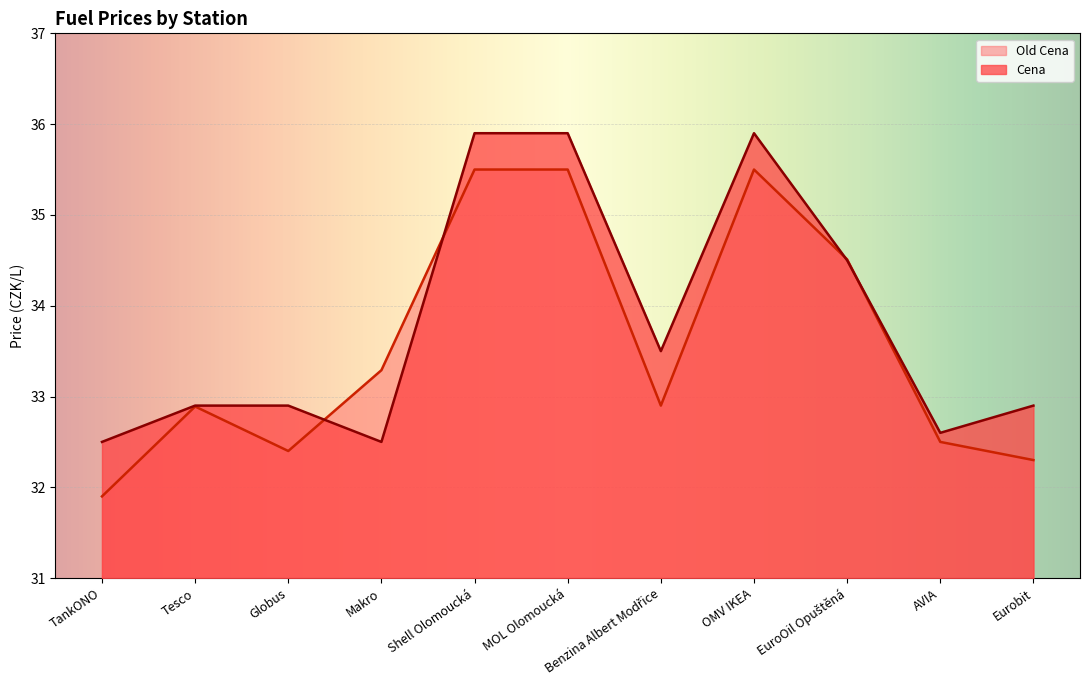

Rank the categories by Cena value from lowest to highest.

TankONO, Makro, AVIA, Tesco, Globus, Eurobit, Benzina Albert Modřice, EuroOil Opuštěná, Shell Olomoucká, MOL Olomoucká, OMV IKEA